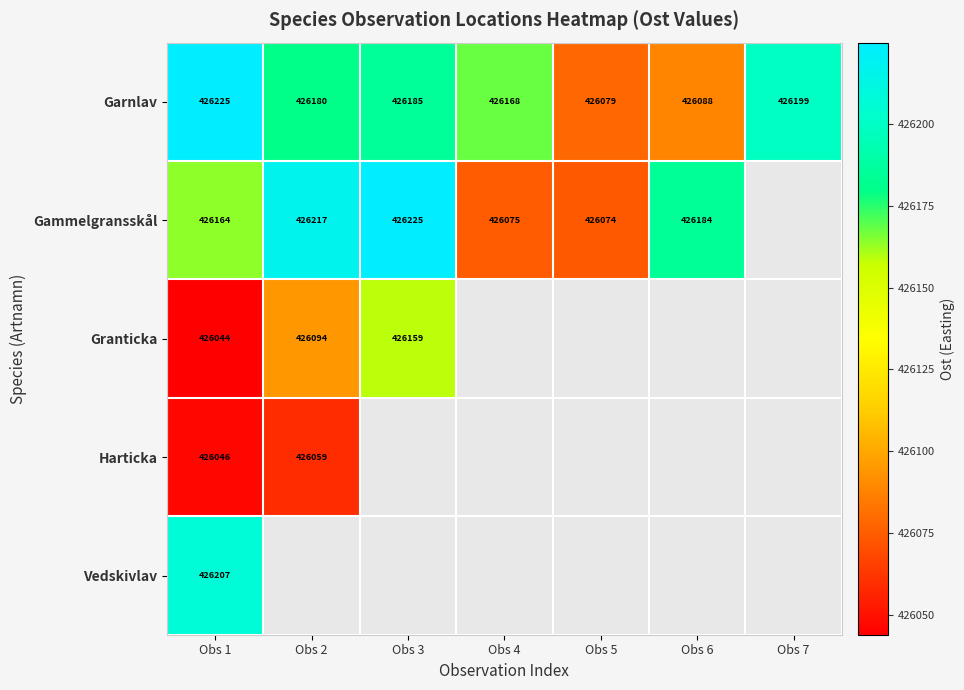

At which category does the chart reach its peak across all series?

Obs 3